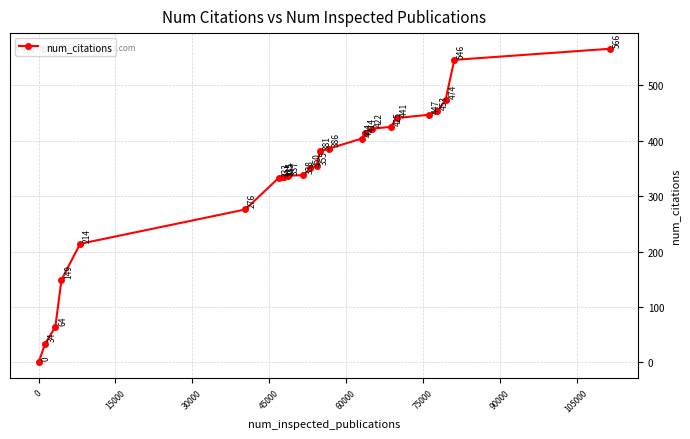

What is the value of the 22nd point from the left?

453